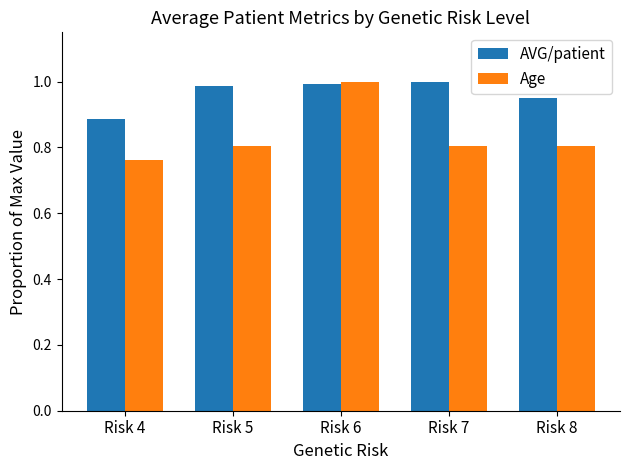

What are all the series names shown in the legend?

AVG/patient, Age